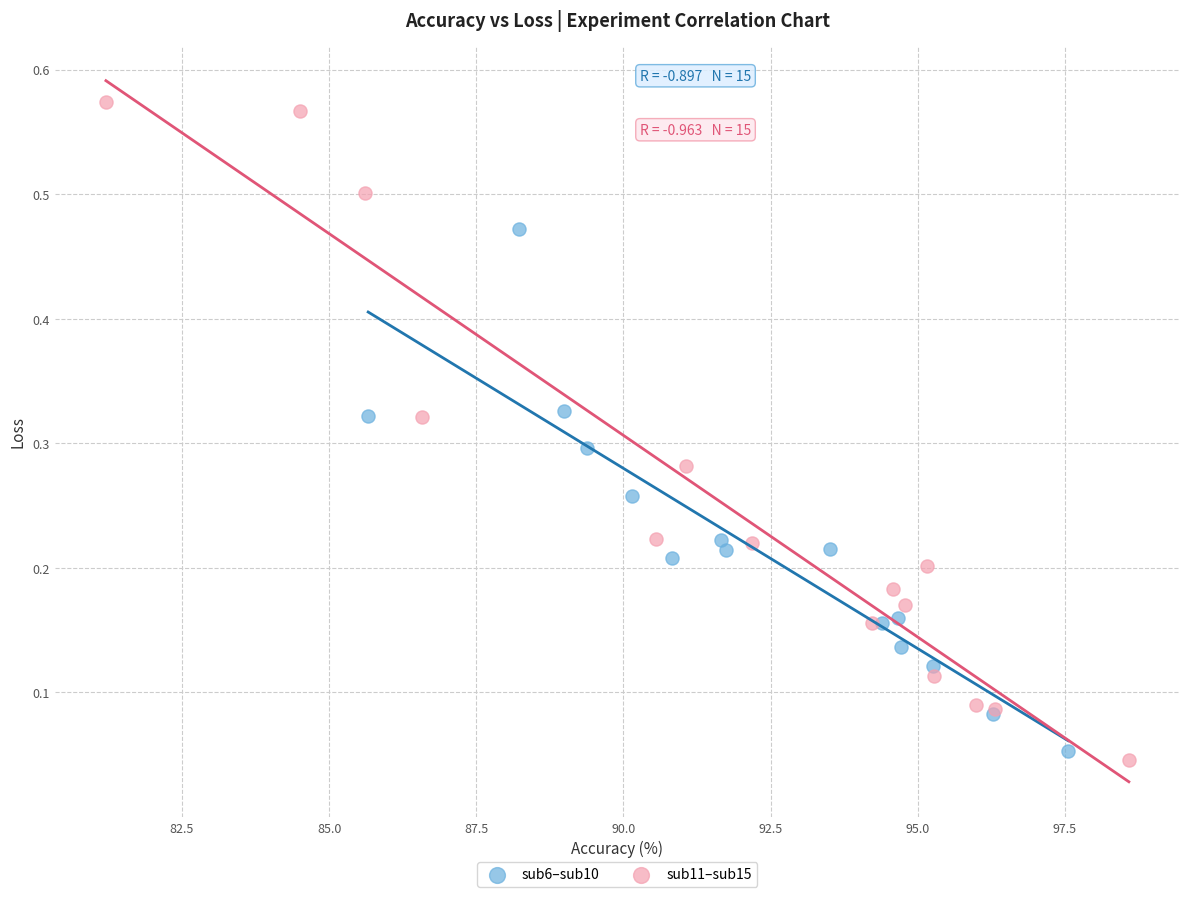

Which series contains the lowest Y value?

sub11–sub15